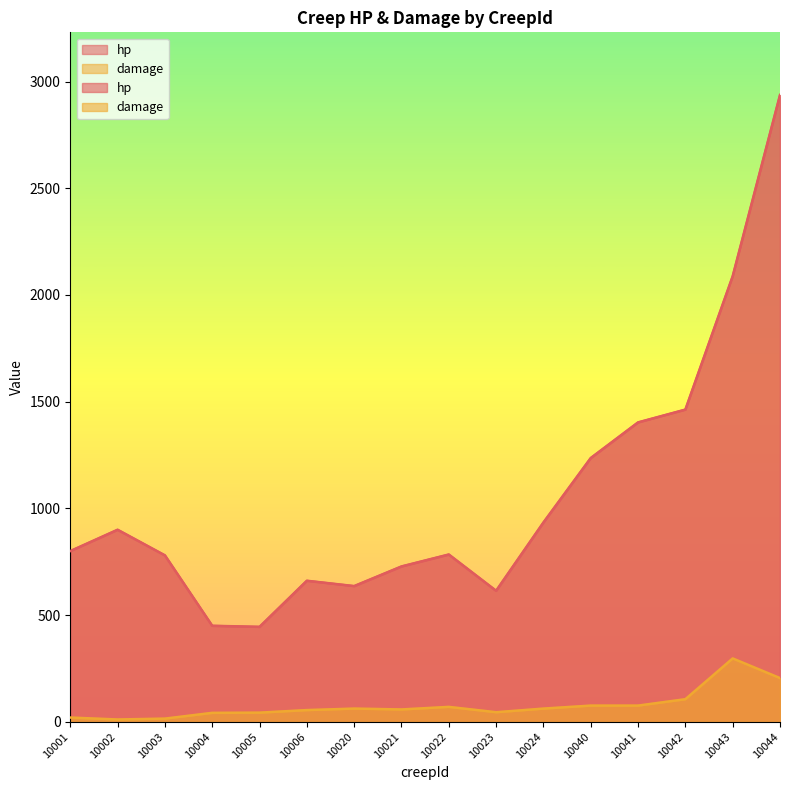

Between 10044 and 10004, which is larger?

10044